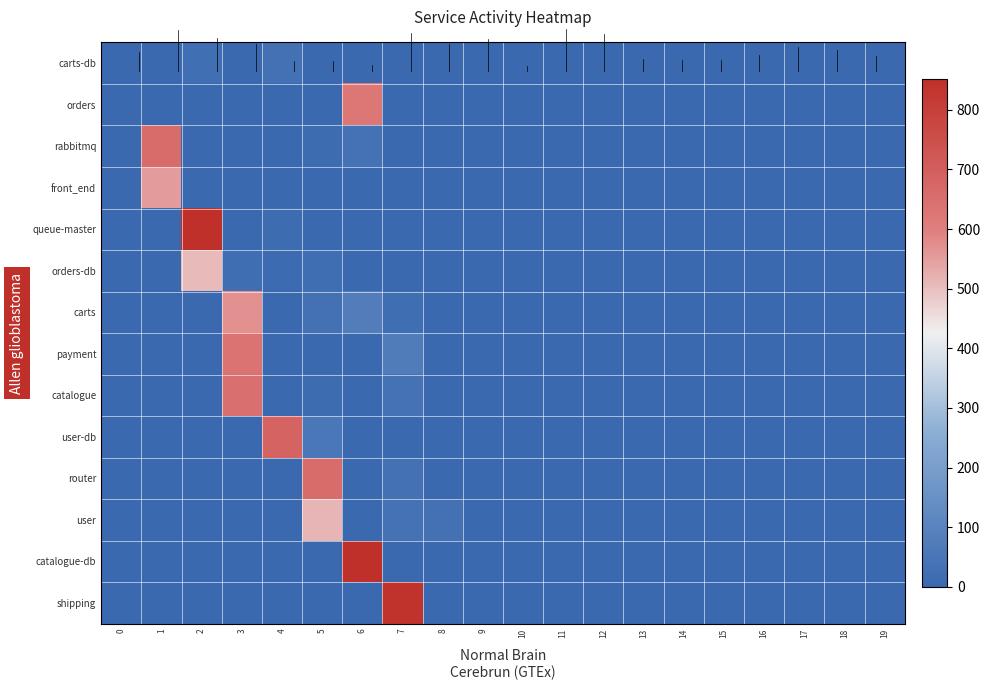

Reading left to right, transcribe all the data shown in this chart.

carts-db: 0=1	1=0	2=24	3=0	4=35	5=0	6=0	7=0	8=0	9=0	10=0	11=0	12=0	13=0	14=0	15=0	16=0	17=0	18=0	19=0
orders: 0=6	1=0	2=0	3=0	4=0	5=0	6=624	7=0	8=0	9=0	10=0	11=0	12=0	13=0	14=0	15=0	16=0	17=0	18=0	19=0
rabbitmq: 0=0	1=655	2=0	3=0	4=1	5=16	6=37	7=0	8=0	9=0	10=0	11=0	12=0	13=0	14=0	15=0	16=0	17=0	18=0	19=0
front_end: 0=0	1=553	2=0	3=0	4=0	5=0	6=0	7=0	8=0	9=0	10=0	11=0	12=0	13=0	14=0	15=0	16=0	17=0	18=0	19=0
queue-master: 0=0	1=0	2=969	3=0	4=14	5=0	6=0	7=0	8=0	9=0	10=0	11=0	12=0	13=0	14=0	15=0	16=0	17=0	18=0	19=0
orders-db: 0=0	1=0	2=507	3=21	4=13	5=20	6=0	7=0	8=0	9=0	10=0	11=0	12=0	13=0	14=0	15=0	16=0	17=0	18=0	19=0
carts: 0=0	1=0	2=0	3=570	4=0	5=32	6=78	7=23	8=0	9=0	10=0	11=0	12=0	13=0	14=0	15=0	16=0	17=0	18=0	19=0
payment: 0=0	1=0	2=0	3=632	4=0	5=0	6=0	7=75	8=0	9=0	10=0	11=0	12=0	13=0	14=0	15=0	16=0	17=0	18=0	19=0
catalogue: 0=0	1=0	2=0	3=642	4=1	5=15	6=0	7=39	8=1	9=0	10=0	11=0	12=0	13=0	14=0	15=0	16=0	17=0	18=0	19=0
user-db: 0=0	1=0	2=0	3=0	4=685	5=56	6=0	7=0	8=0	9=0	10=0	11=0	12=0	13=0	14=0	15=0	16=0	17=0	18=0	19=0
router: 0=0	1=0	2=0	3=0	4=0	5=657	6=1	7=33	8=2	9=0	10=0	11=0	12=0	13=0	14=0	15=0	16=0	17=0	18=0	19=0
user: 0=0	1=0	2=0	3=0	4=0	5=513	6=0	7=39	8=31	9=0	10=0	11=0	12=0	13=0	14=0	15=0	16=0	17=0	18=0	19=0
catalogue-db: 0=0	1=0	2=0	3=0	4=0	5=0	6=933	7=1	8=0	9=0	10=0	11=0	12=0	13=0	14=0	15=0	16=0	17=0	18=0	19=0
shipping: 0=0	1=0	2=0	3=0	4=0	5=0	6=0	7=842	8=0	9=0	10=0	11=0	12=0	13=0	14=0	15=0	16=0	17=0	18=0	19=0